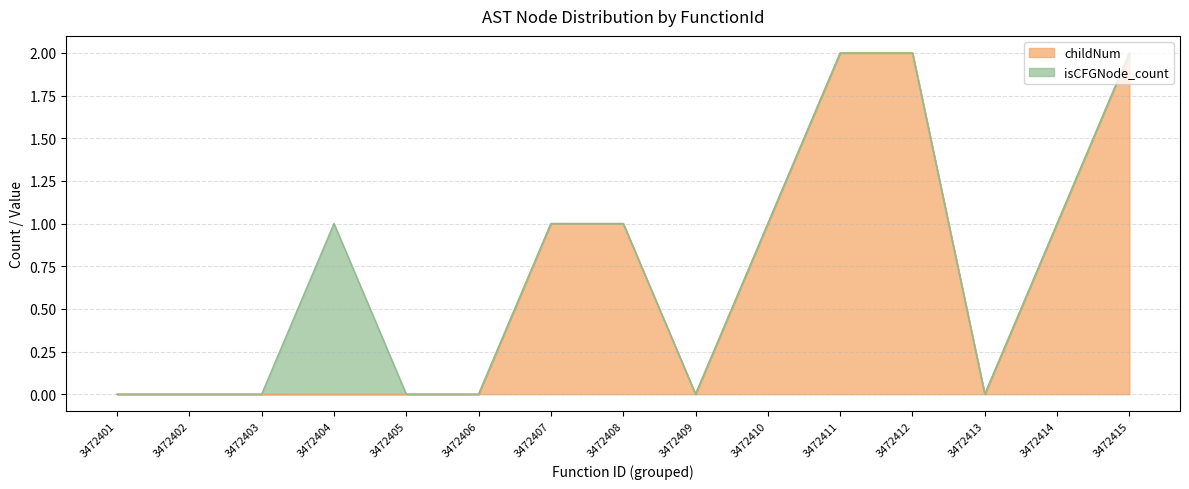

True or false: the data shows 0 at 3472413.

True